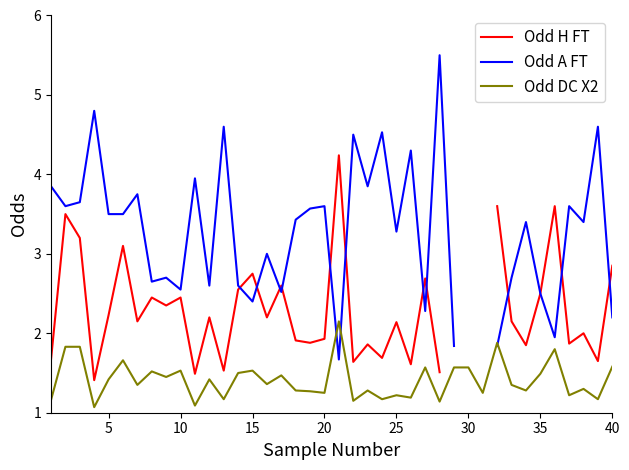

What is the difference between the maximum and minimum values in the Odd A FT series?

3.8